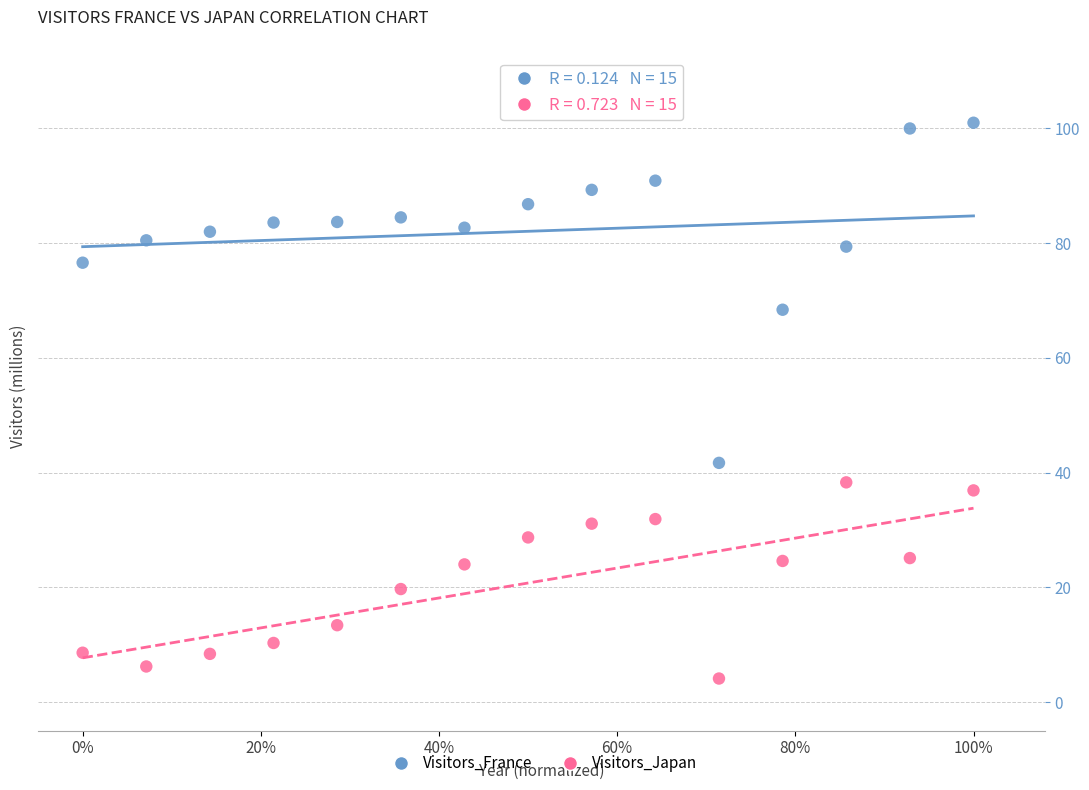

What are all the series names shown in the legend?

Visitors_France, Visitors_Japan